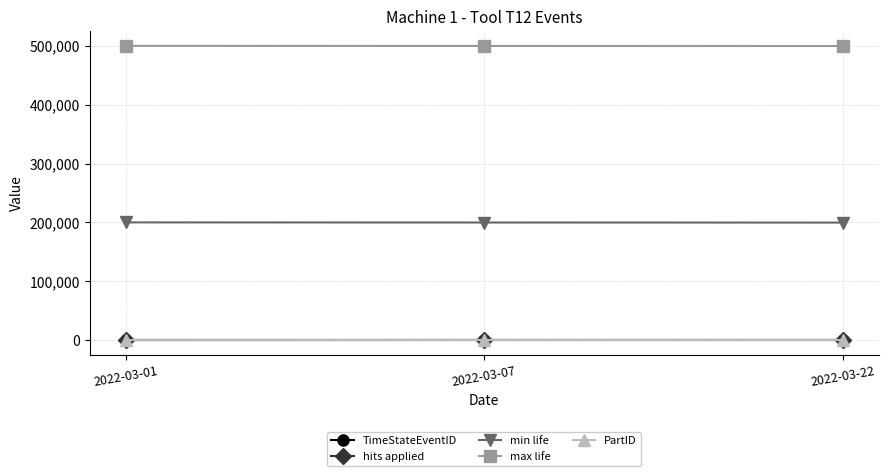

At how many categories does at least one series exceed 106718?

3